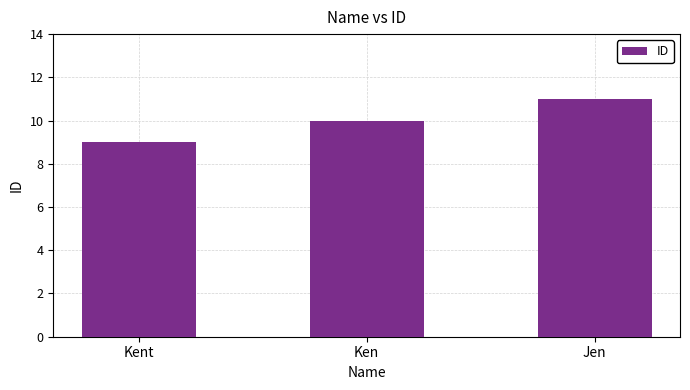

Reading right to left, list all the values displayed in this chart.

11	10	9